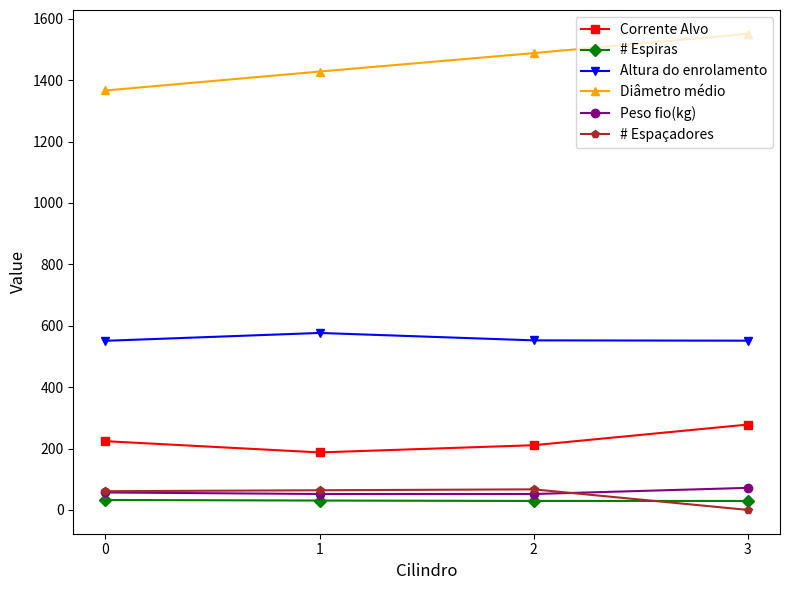

True or false: # Espaçadores has a value of 67.0 at 2.

True